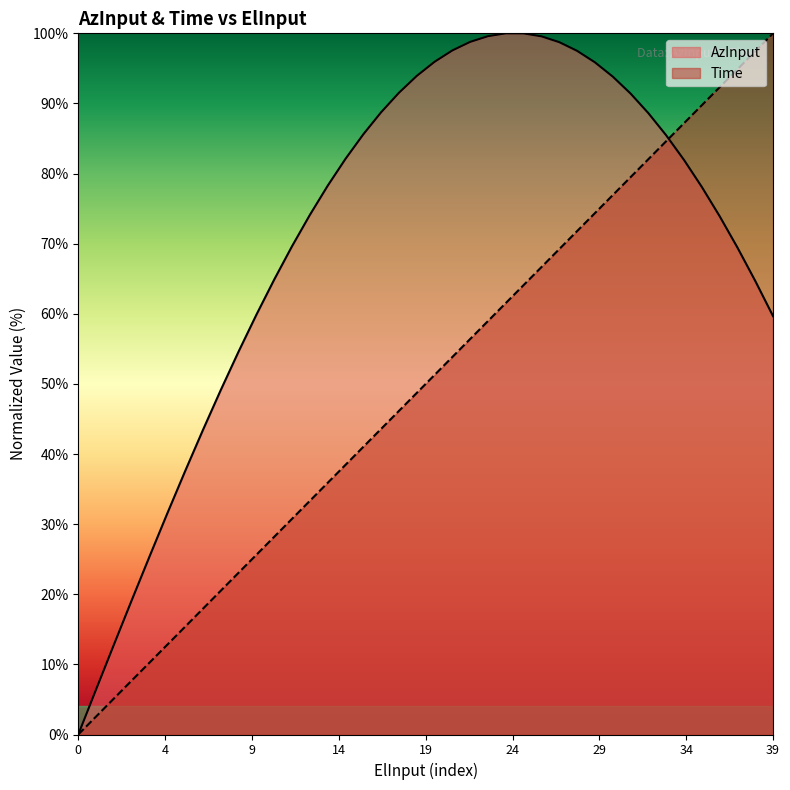

What is the total value across all series at 32?

170.7